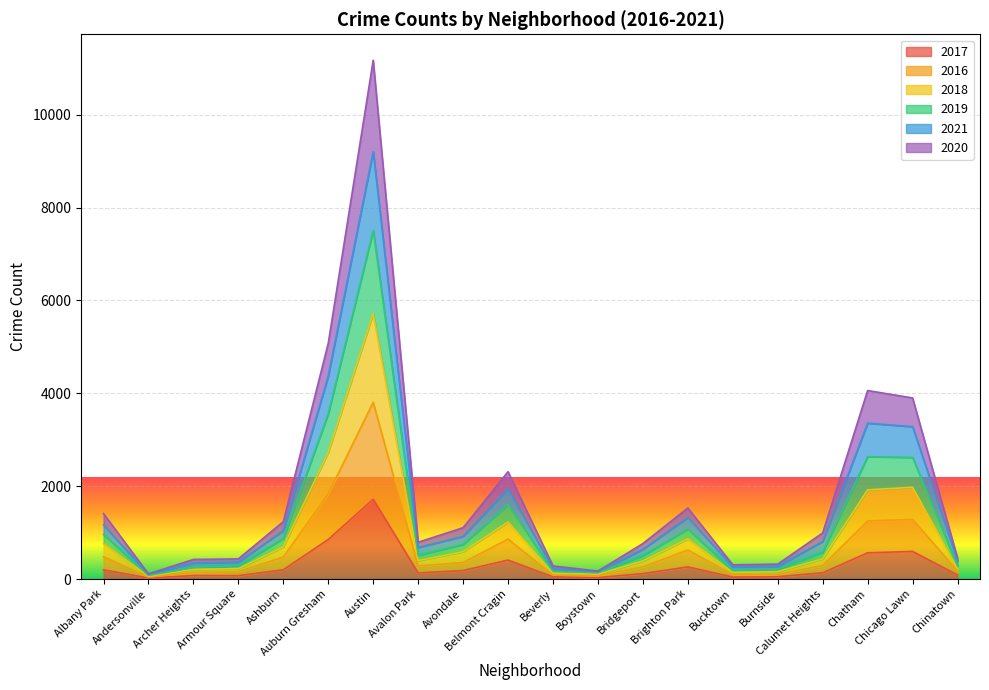

How many interior local peaks does the 2016 series have?

4